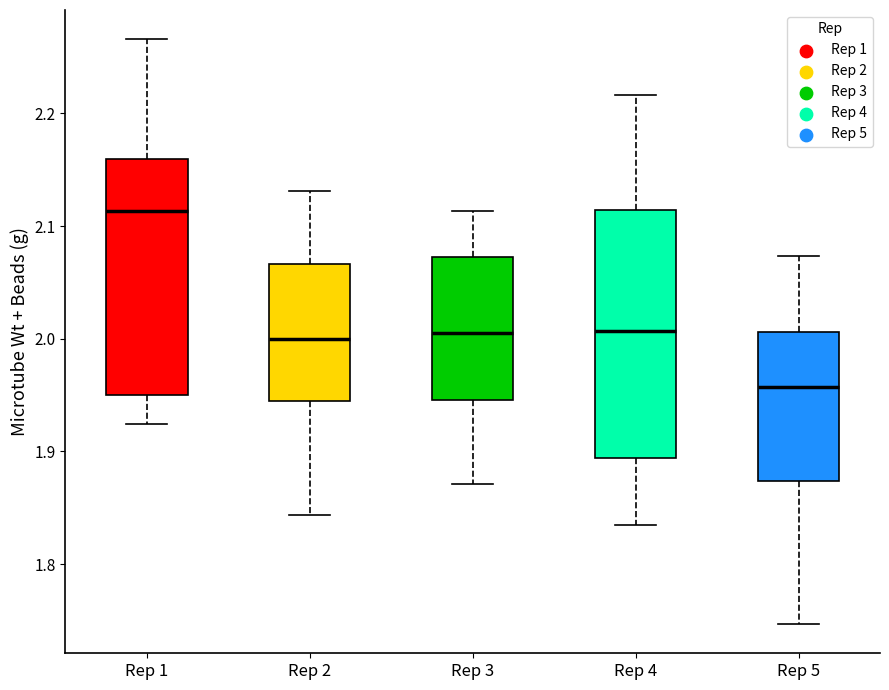

Reading left to right, transcribe this box plot: for each box, give where its median line is, the range the box spans, and where its two whiskers end, as read against the y-axis. The values are not printed on the chart, so give them approximately, as read against the axis.

Rep 1: median 2.11, box 1.95 to 2.16, whiskers 1.92 to 2.27
Rep 2: median 2.00, box 1.94 to 2.07, whiskers 1.84 to 2.13
Rep 3: median 2.00, box 1.95 to 2.07, whiskers 1.87 to 2.11
Rep 4: median 2.01, box 1.89 to 2.11, whiskers 1.83 to 2.22
Rep 5: median 1.96, box 1.87 to 2.01, whiskers 1.75 to 2.07